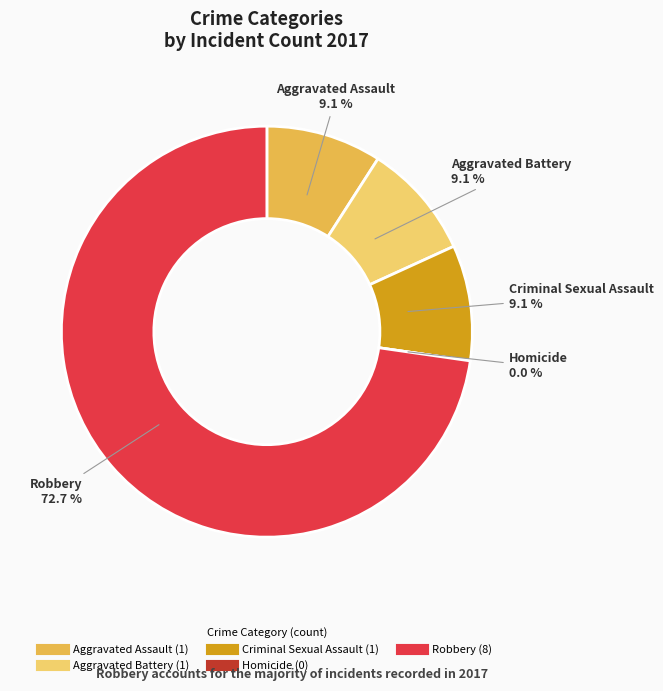

Count the number of slices in the pie.

5